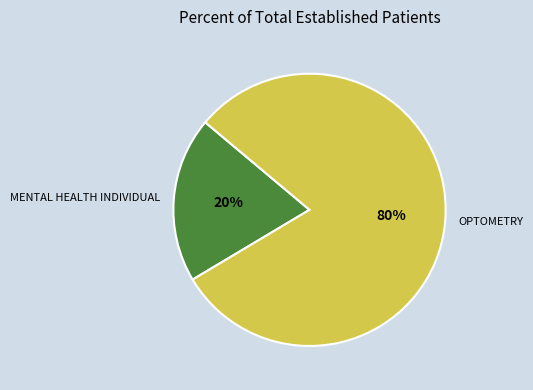

Is the sum of OPTOMETRY and MENTAL HEALTH INDIVIDUAL greater than half?

Yes